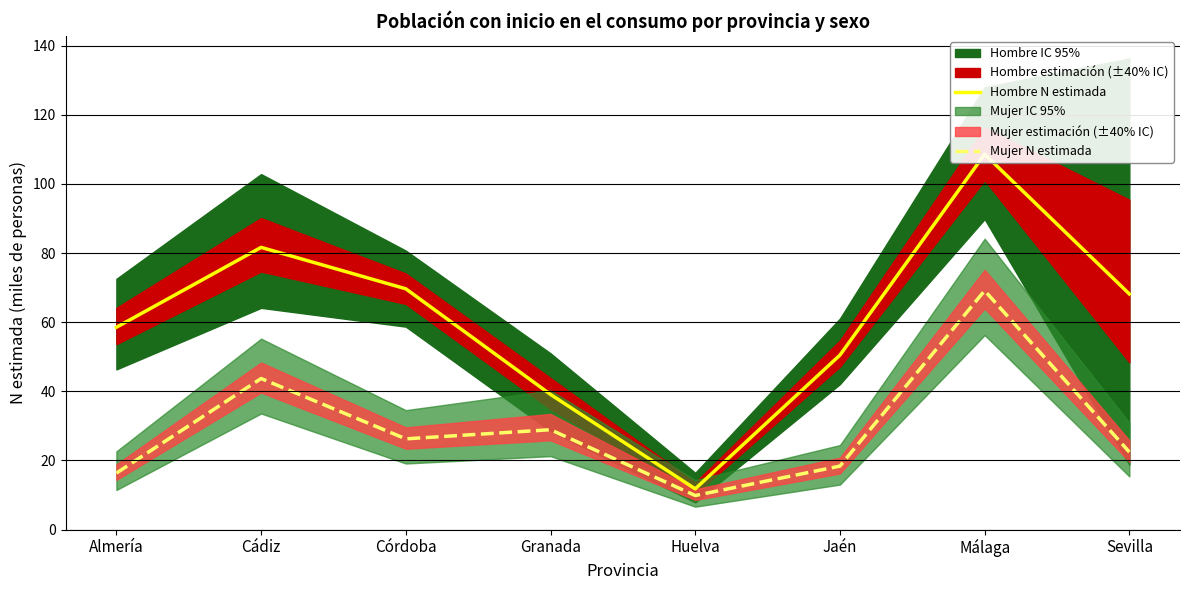

Does the chart have visible grid lines?

Yes